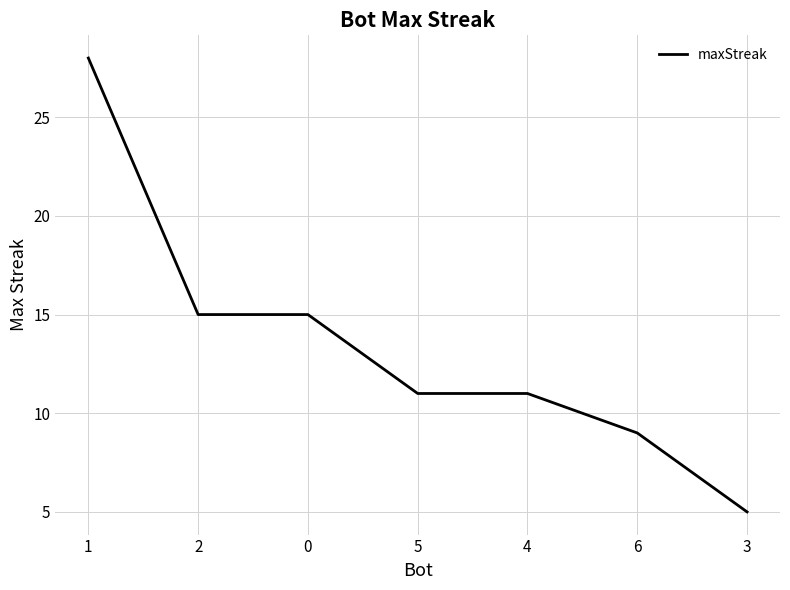

The chart shows a value of 3 at 3. True or false?

False